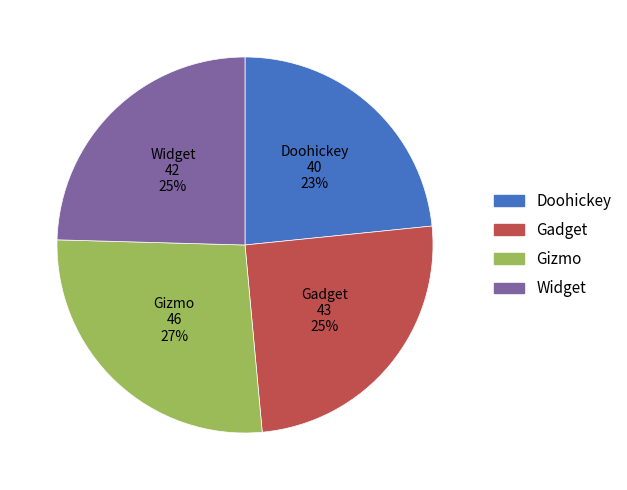

What is the smallest slice in the pie chart?

Doohickey